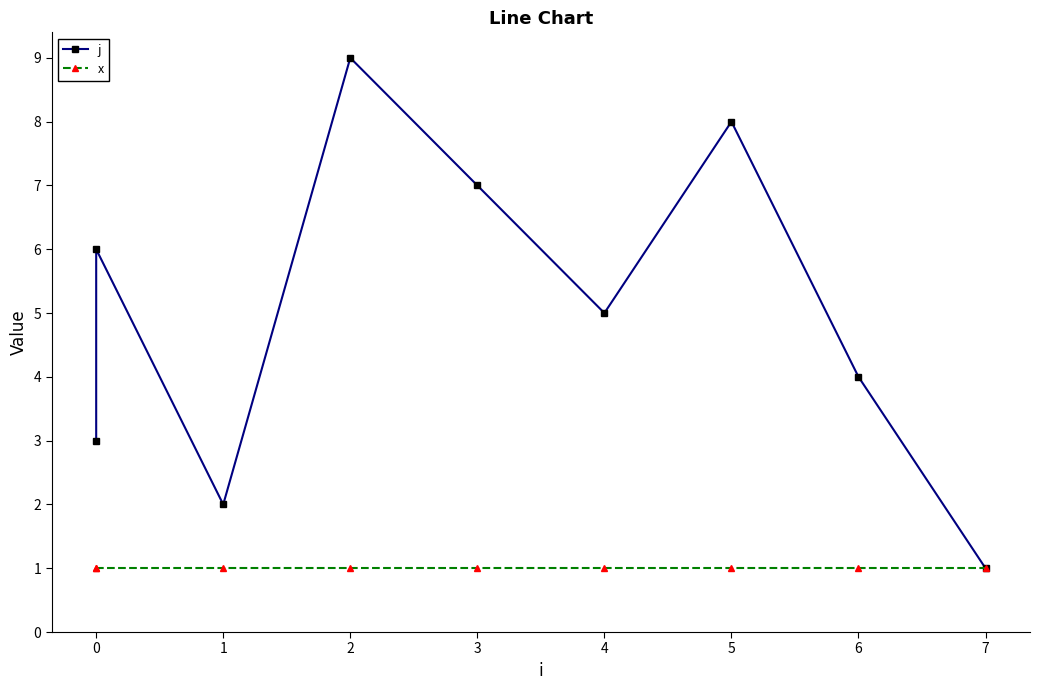

What is the sum of all x values?

9